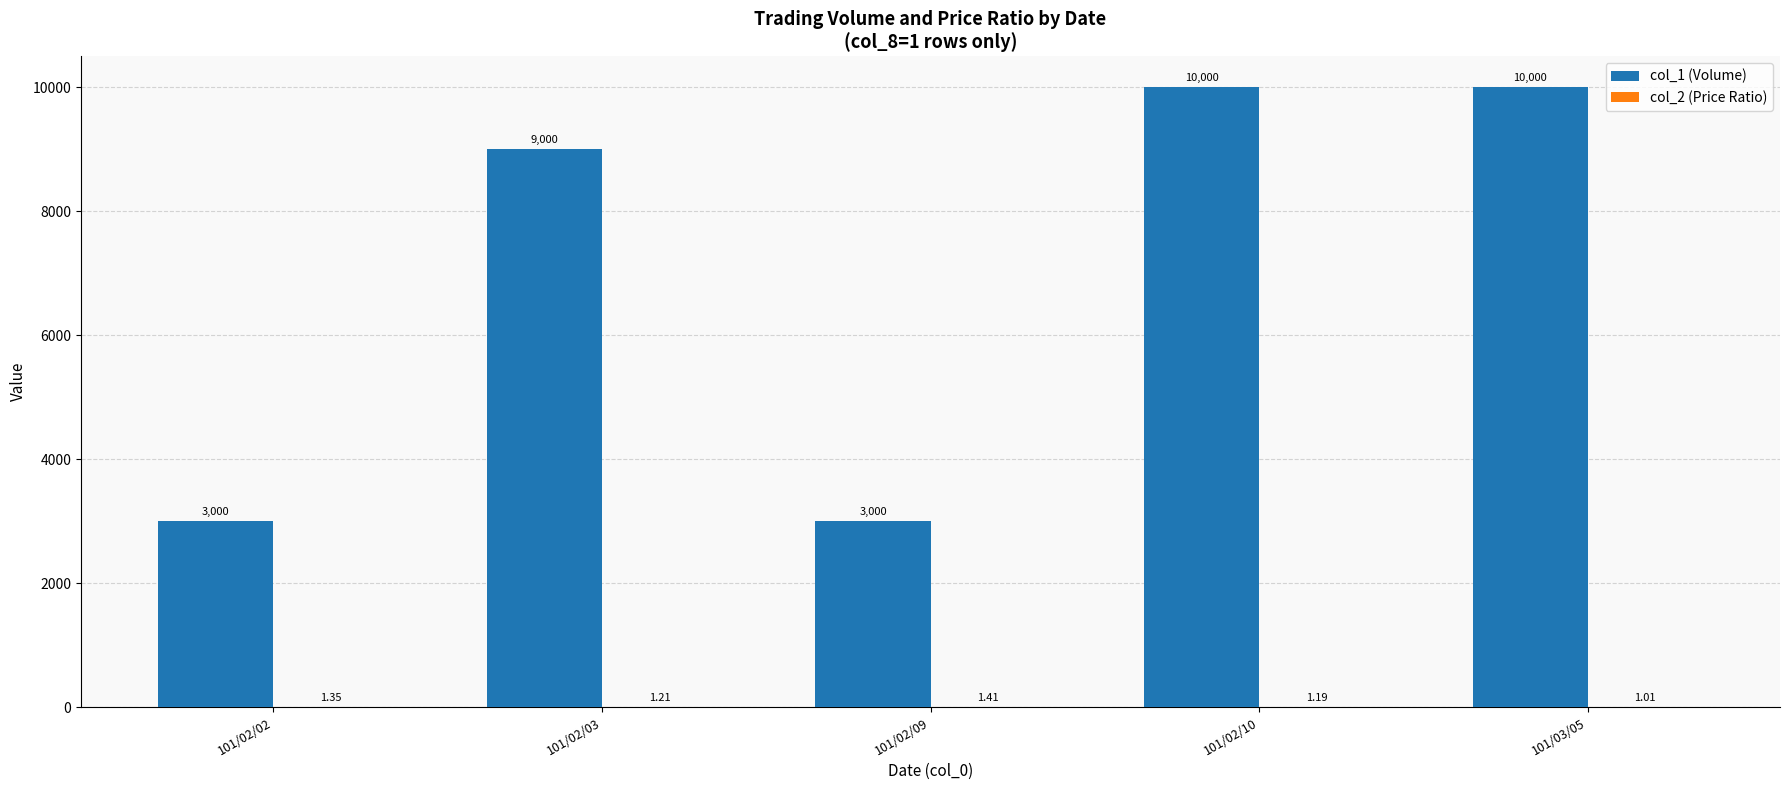

What is the total value across all series at 101/03/05?

10001.0